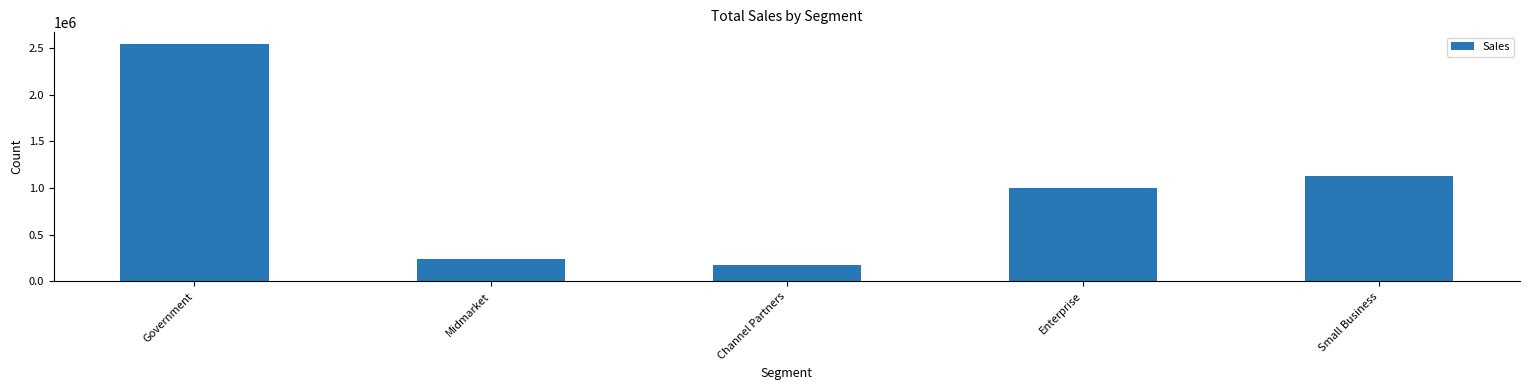

What value does the data have at Channel Partners?

172848.0